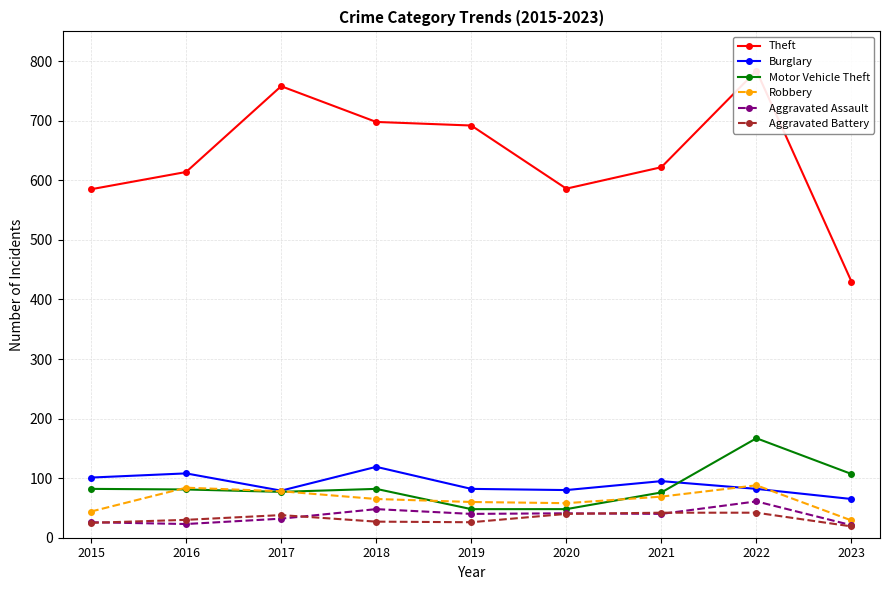

Reading left to right, transcribe all the data shown in this chart.

Theft: 585	614	758	698	692	586	622	784	430
Burglary: 101	108	79	119	82	80	95	82	65
Motor Vehicle Theft: 82	81	77	82	48	48	76	167	107
Robbery: 44	84	78	65	60	58	69	88	29
Aggravated Assault: 26	23	32	48	40	41	40	61	21
Aggravated Battery: 25	30	38	27	26	40	42	42	19